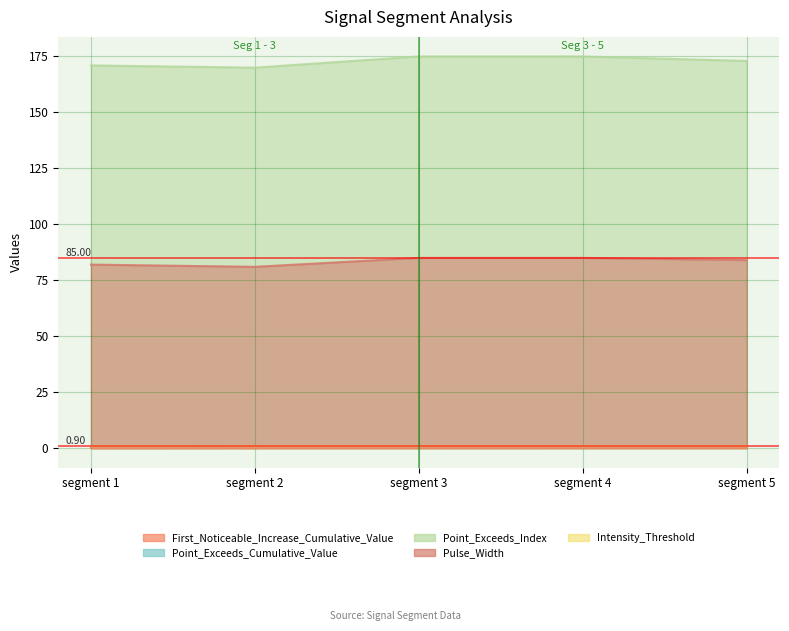

Count the Point_Exceeds_Index values in the range 171 to 175.

4